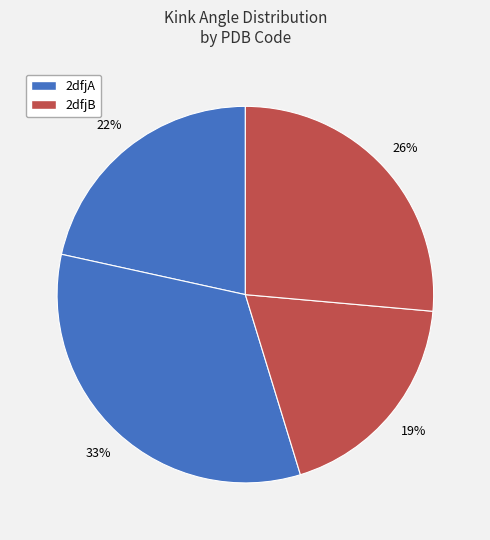

How many segments does this pie chart have?

4